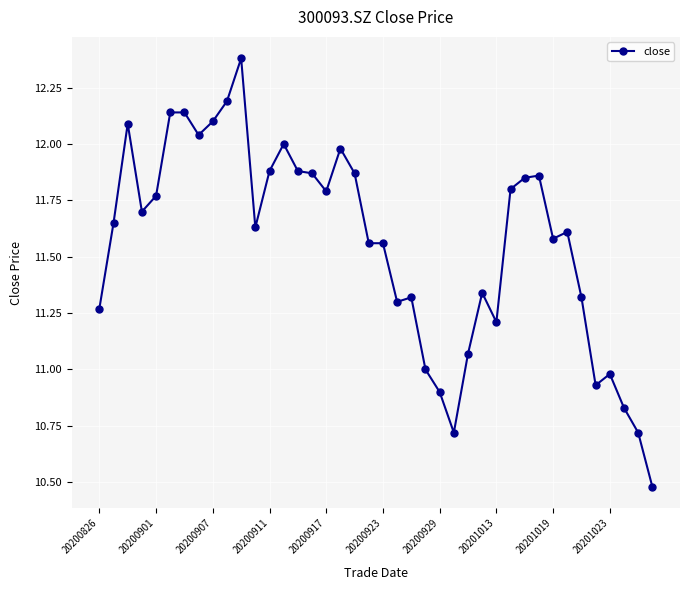

What is the difference between the second highest and second lowest values?

1.5